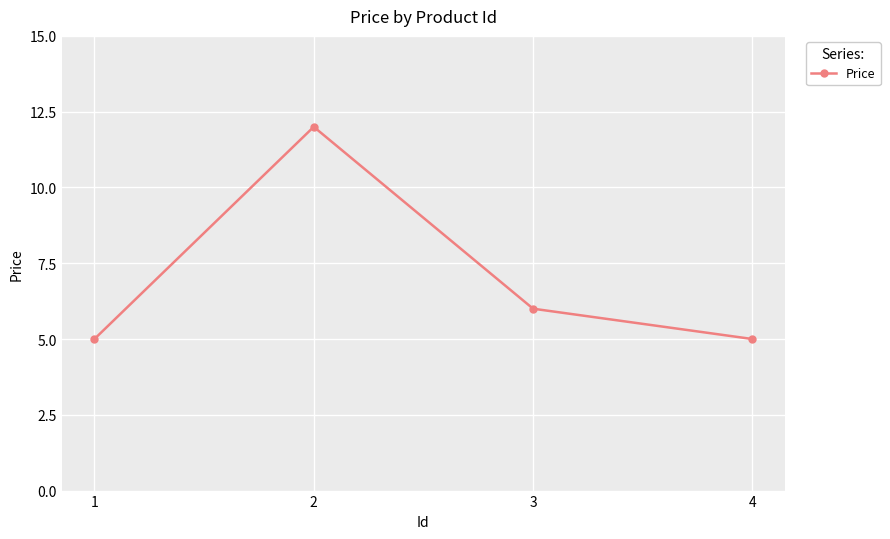

Does the chart have visible grid lines?

Yes